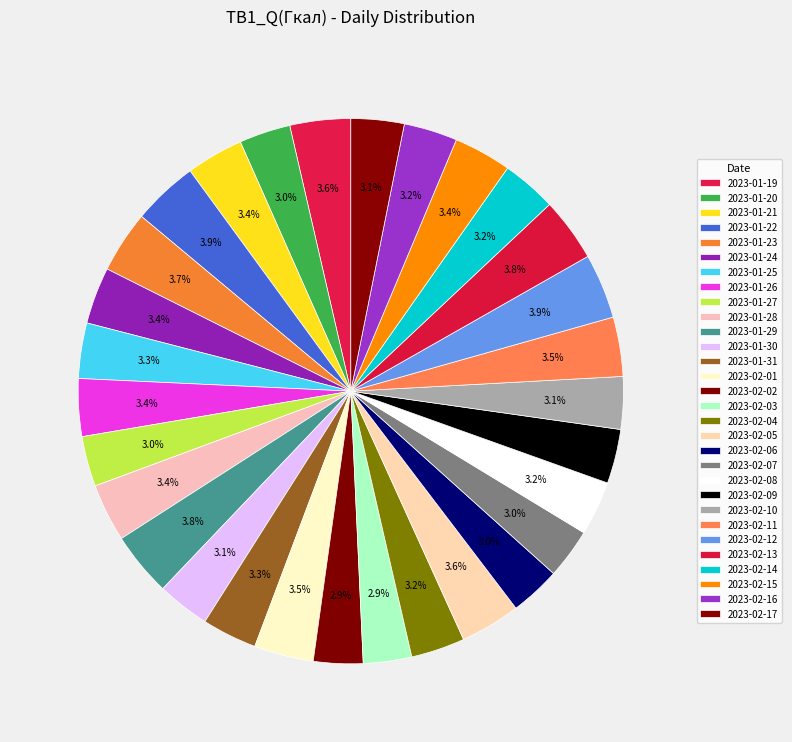

Which category has the smallest portion of the pie?

2023-02-03